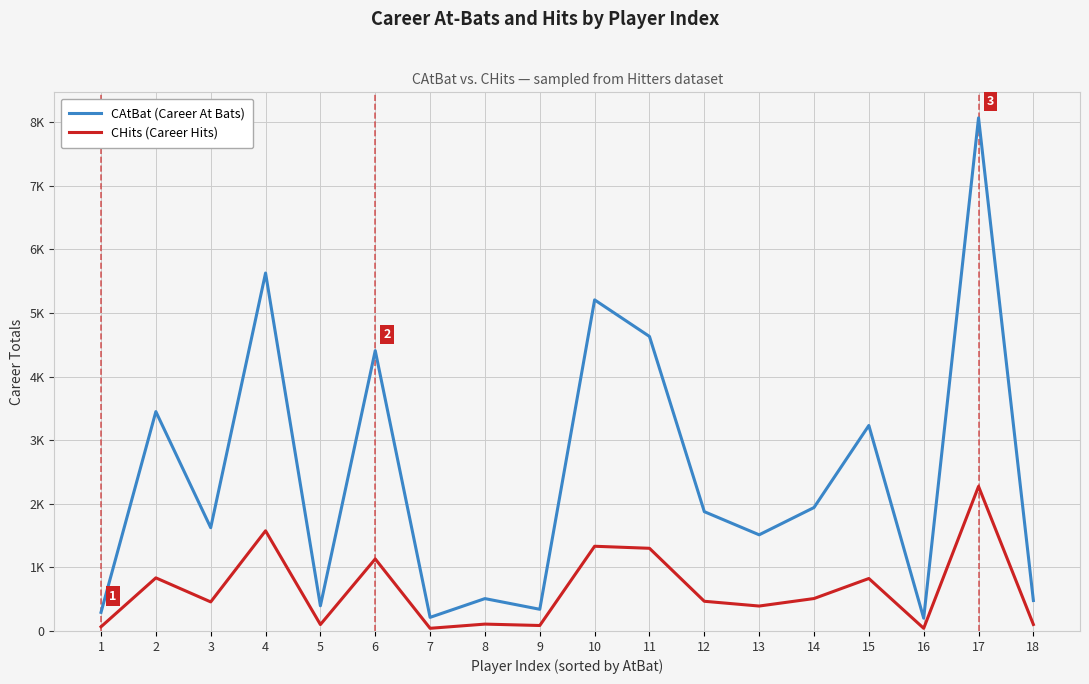

At how many categories does at least one series exceed 7438?

1